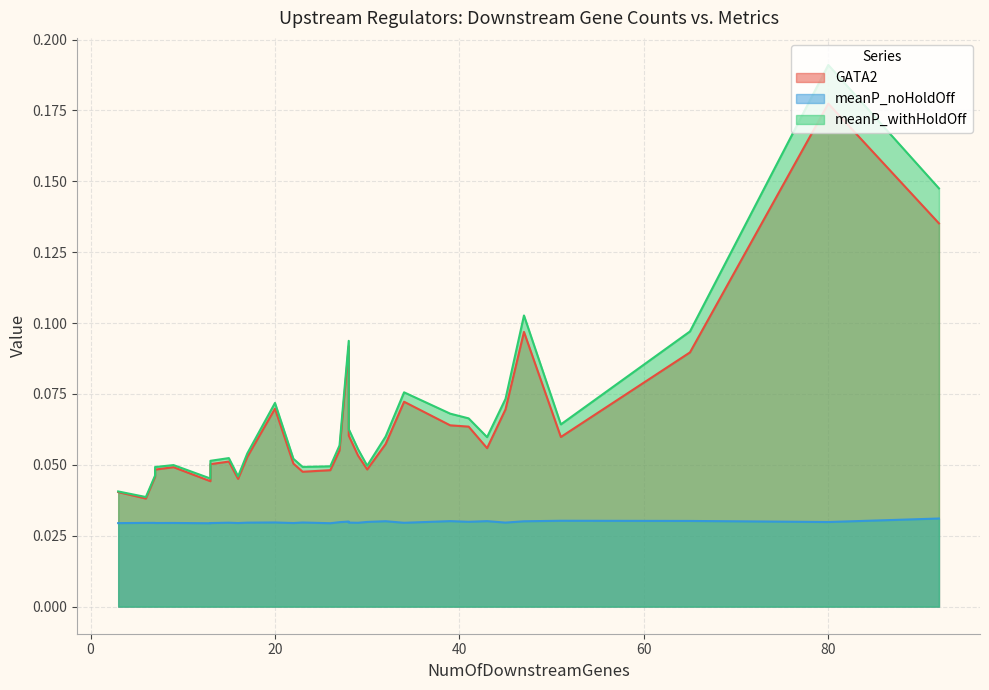

Reading left to right, what are all the values shown in this chart?

GATA2: 0.1	0.1	0.1	0.0	0.1	0.1	0.1	0.1	0.1	0.0	0.2	0.1	0.1	0.0	0.1	0.0	0.1	0.1	0.1	0.1	0.1	0.1	0.0	0.1	0.0	0.0	0.0	0.0	0.0	0.1
meanP_noHoldOff: 0.0	0.0	0.0	0.0	0.0	0.0	0.0	0.0	0.0	0.0	0.0	0.0	0.0	0.0	0.0	0.0	0.0	0.0	0.0	0.0	0.0	0.0	0.0	0.0	0.0	0.0	0.0	0.0	0.0	0.0
meanP_withHoldOff: 0.1	0.1	0.1	0.0	0.1	0.1	0.1	0.1	0.1	0.0	0.2	0.1	0.1	0.0	0.1	0.0	0.1	0.1	0.1	0.1	0.1	0.1	0.0	0.1	0.0	0.0	0.0	0.0	0.0	0.1